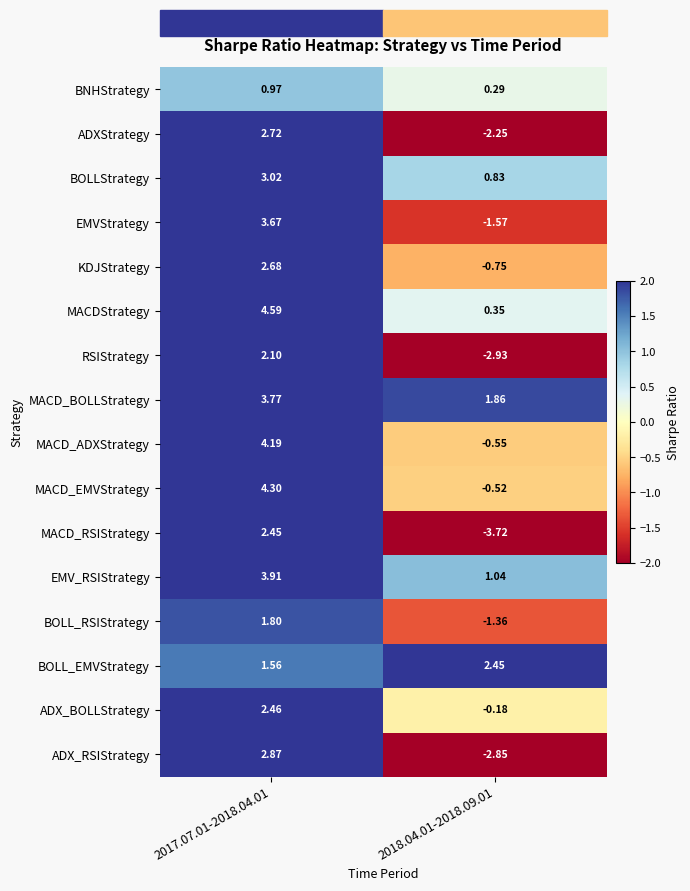

Count the number of categories in the chart.

2